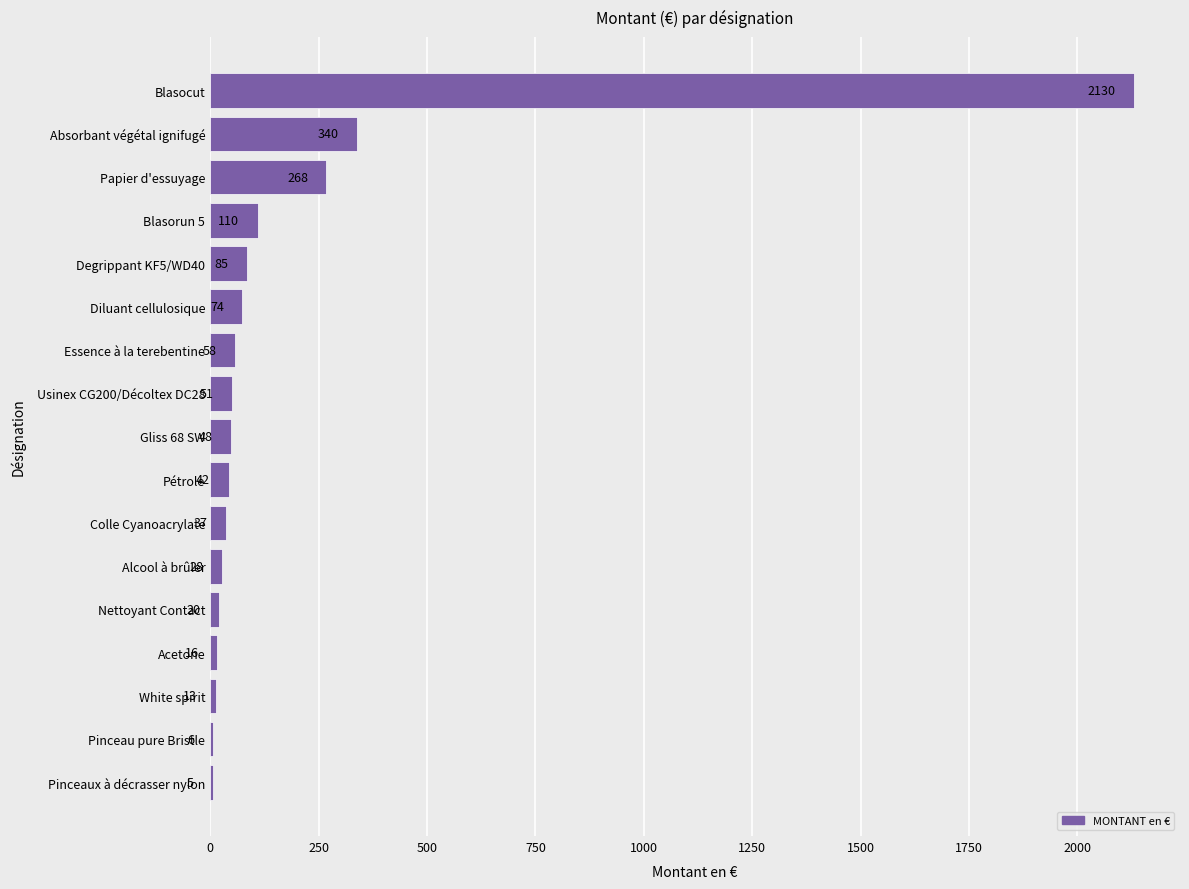

Is it true that the value at Blasocut is 1183.1?

False